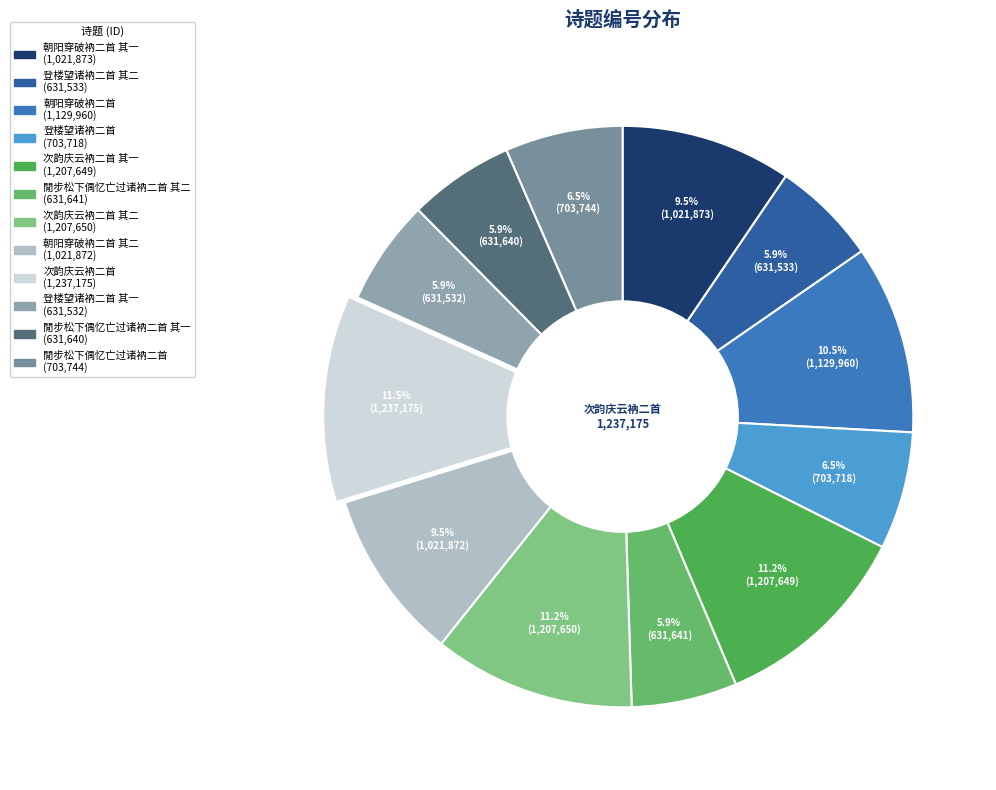

Which category has the smallest portion of the pie?

登楼望诸衲二首 其一